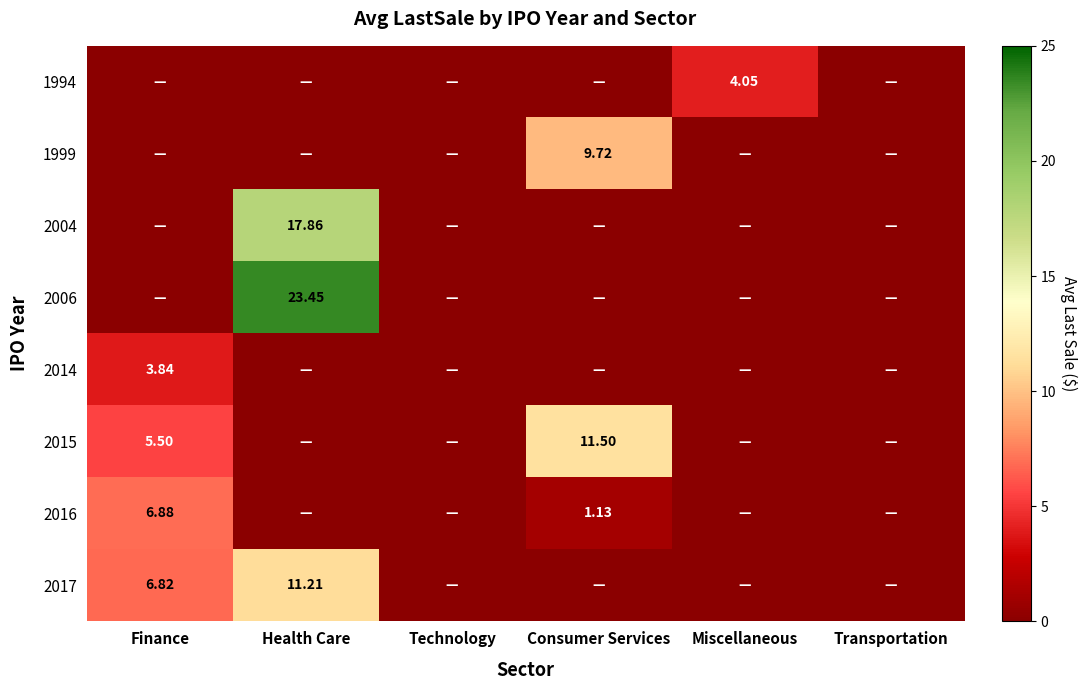

At which category is the sum across all series the highest?

Health Care